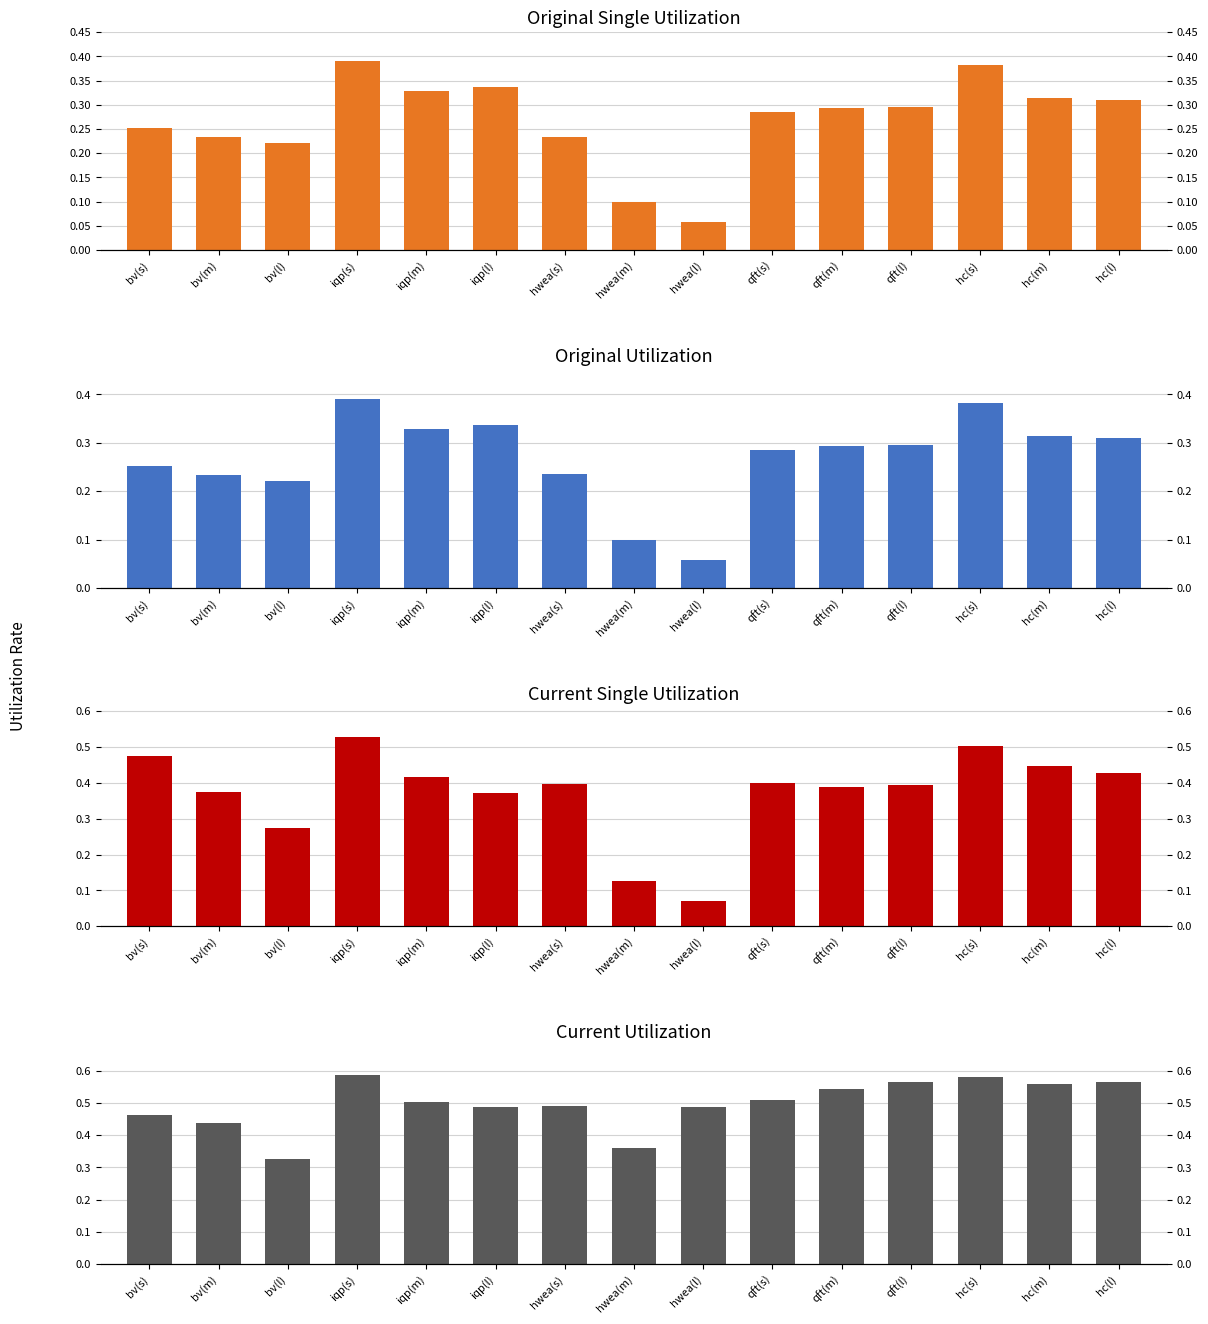

Reading left to right, transcribe all the data shown in this chart.

original single uti: bv(s)=0.3	bv(m)=0.2	bv(l)=0.2	iqp(s)=0.4	iqp(m)=0.3	iqp(l)=0.3	hwea(s)=0.2	hwea(m)=0.1	hwea(l)=0.1	qft(s)=0.3	qft(m)=0.3	qft(l)=0.3	hc(s)=0.4	hc(m)=0.3	hc(l)=0.3
original utilization: bv(s)=0.3	bv(m)=0.2	bv(l)=0.2	iqp(s)=0.4	iqp(m)=0.3	iqp(l)=0.3	hwea(s)=0.2	hwea(m)=0.1	hwea(l)=0.1	qft(s)=0.3	qft(m)=0.3	qft(l)=0.3	hc(s)=0.4	hc(m)=0.3	hc(l)=0.3
current single uti: bv(s)=0.5	bv(m)=0.4	bv(l)=0.3	iqp(s)=0.5	iqp(m)=0.4	iqp(l)=0.4	hwea(s)=0.4	hwea(m)=0.1	hwea(l)=0.1	qft(s)=0.4	qft(m)=0.4	qft(l)=0.4	hc(s)=0.5	hc(m)=0.4	hc(l)=0.4
current utilization: bv(s)=0.5	bv(m)=0.4	bv(l)=0.3	iqp(s)=0.6	iqp(m)=0.5	iqp(l)=0.5	hwea(s)=0.5	hwea(m)=0.4	hwea(l)=0.5	qft(s)=0.5	qft(m)=0.5	qft(l)=0.6	hc(s)=0.6	hc(m)=0.6	hc(l)=0.6